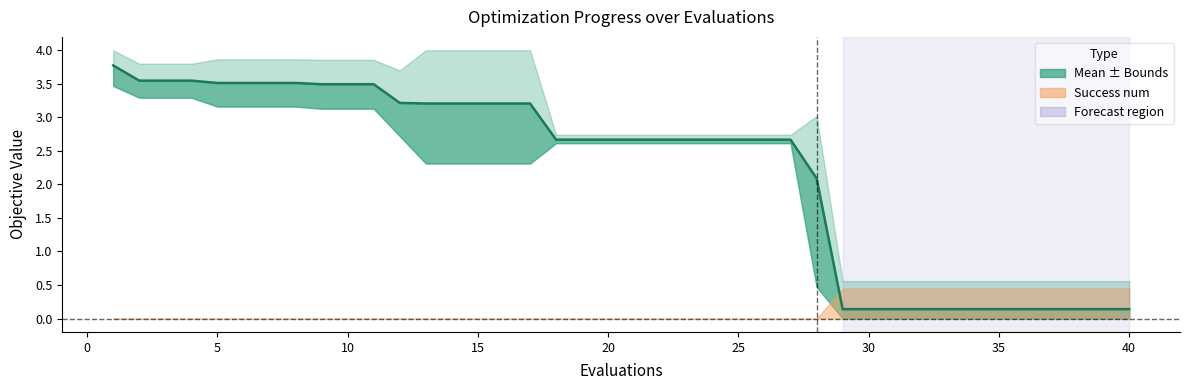

Reading left to right, list all the values displayed in this chart.

3.8	3.5	3.5	3.5	3.5	3.5	3.5	3.5	3.5	3.5	3.5	3.2	3.2	3.2	3.2	3.2	3.2	2.7	2.7	2.7	2.7	2.7	2.7	2.7	2.7	2.7	2.7	2.1	0.1	0.1	0.1	0.1	0.1	0.1	0.1	0.1	0.1	0.1	0.1	0.1